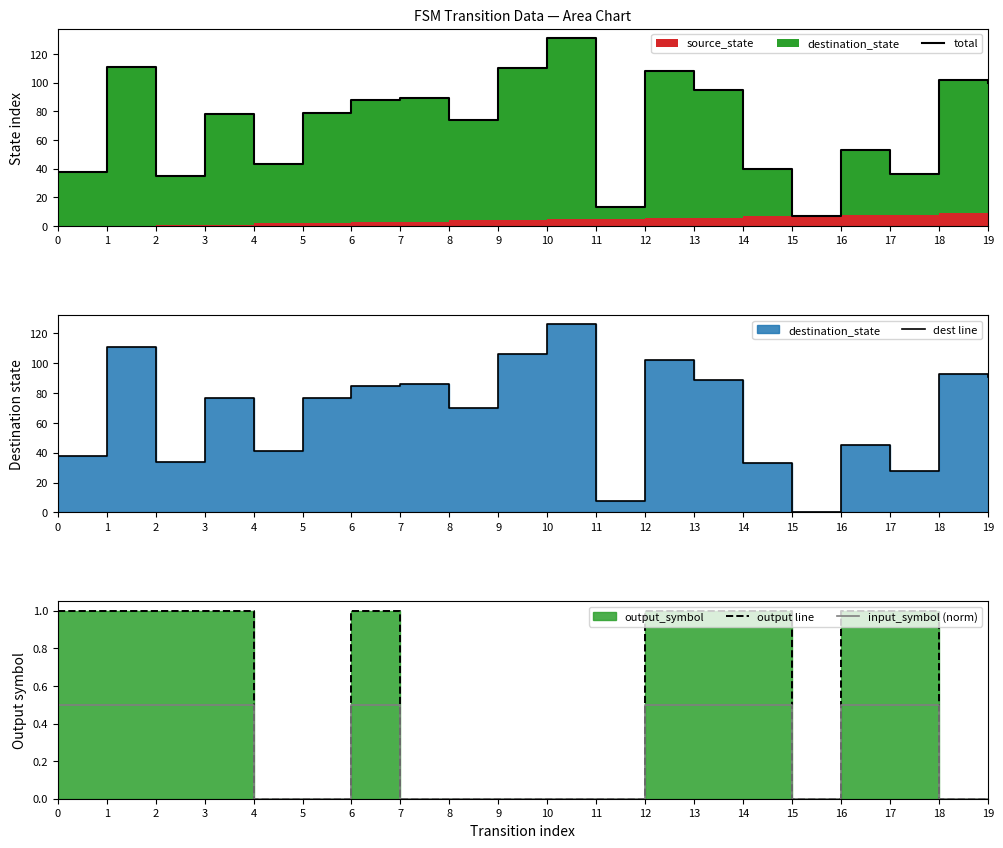

At how many categories does at least one series exceed 114?

1